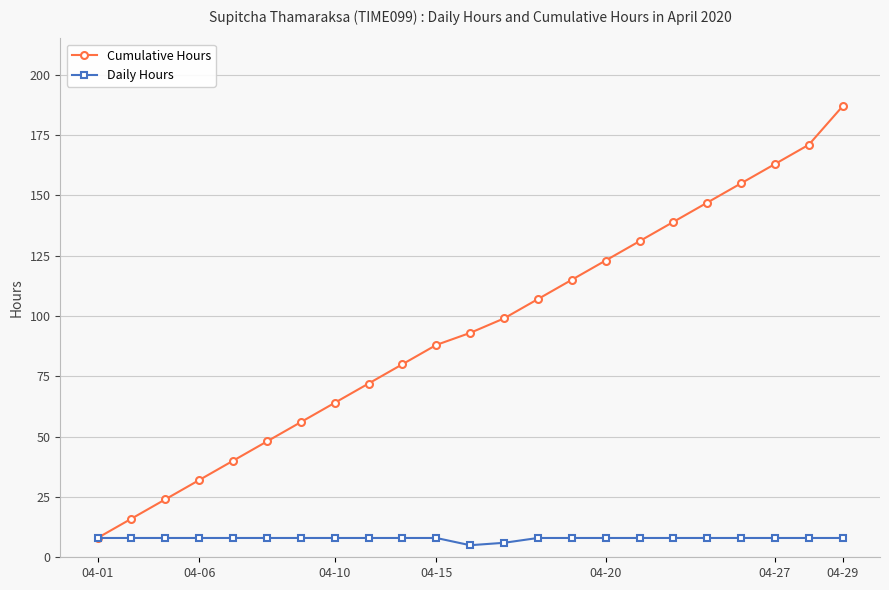

How many lines are shown in the chart?

2